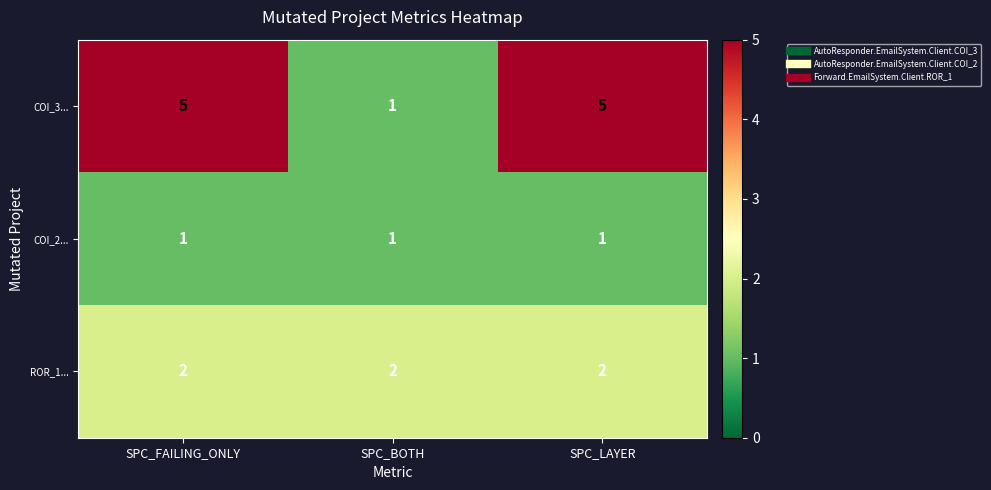

Which series has the largest range (max minus min)?

COI_3...